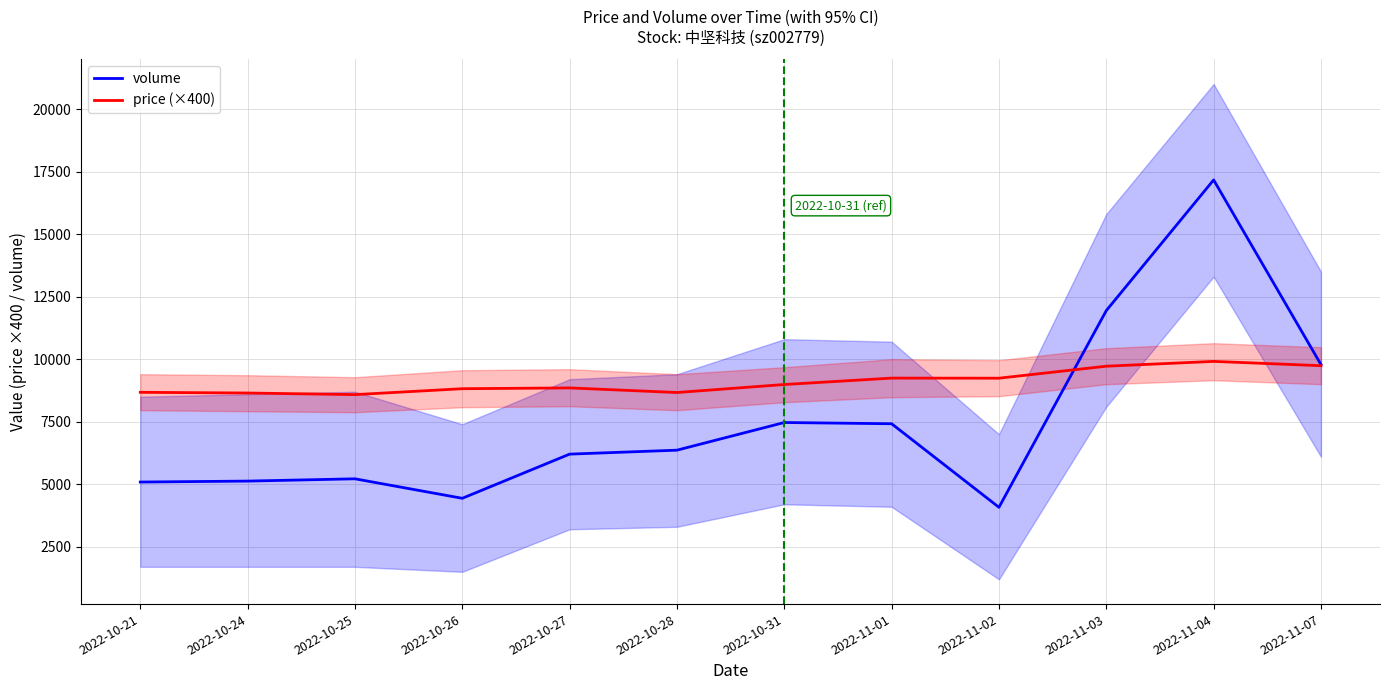

What is the label of the 9th point from the left?

2022-11-02